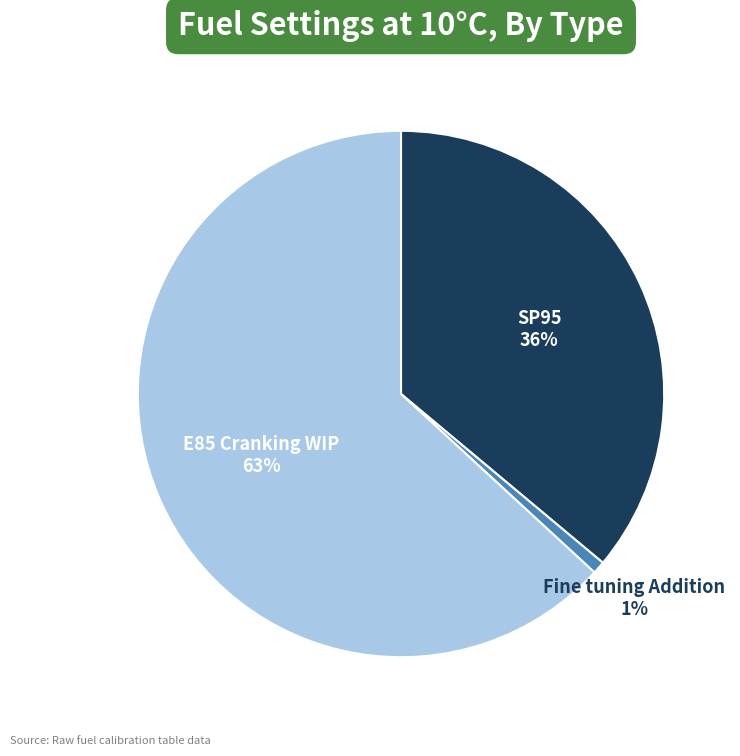

Does any single category account for the majority?

Yes